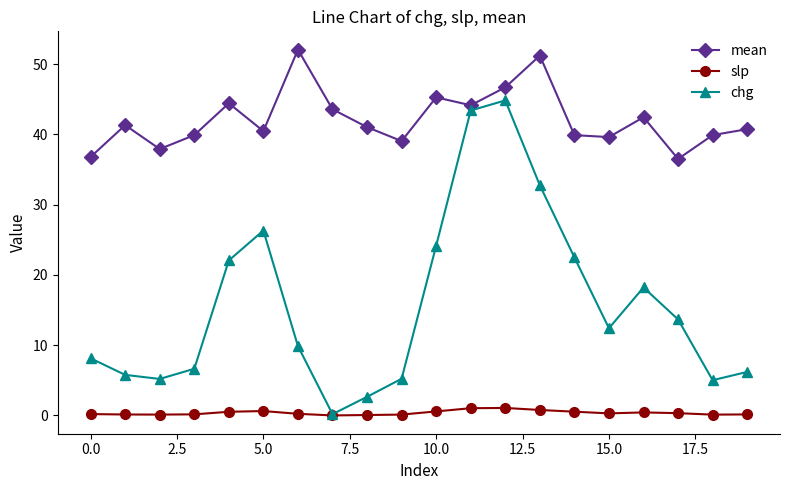

True or false: slp and mean cross at least once.

False